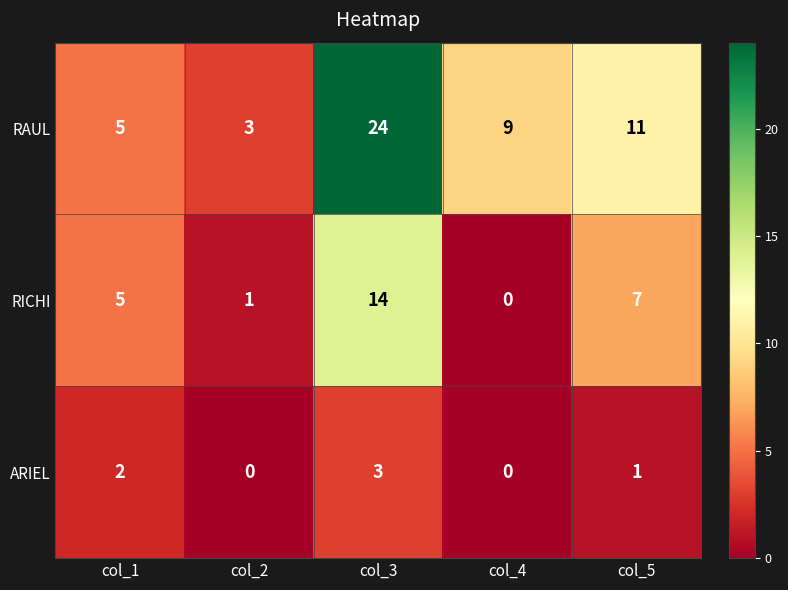

Reading left to right, list all the values displayed in this chart.

RAUL: col_1=5	col_2=3	col_3=24	col_4=9	col_5=11
RICHI: col_1=5	col_2=1	col_3=14	col_4=0	col_5=7
ARIEL: col_1=2	col_2=0	col_3=3	col_4=0	col_5=1